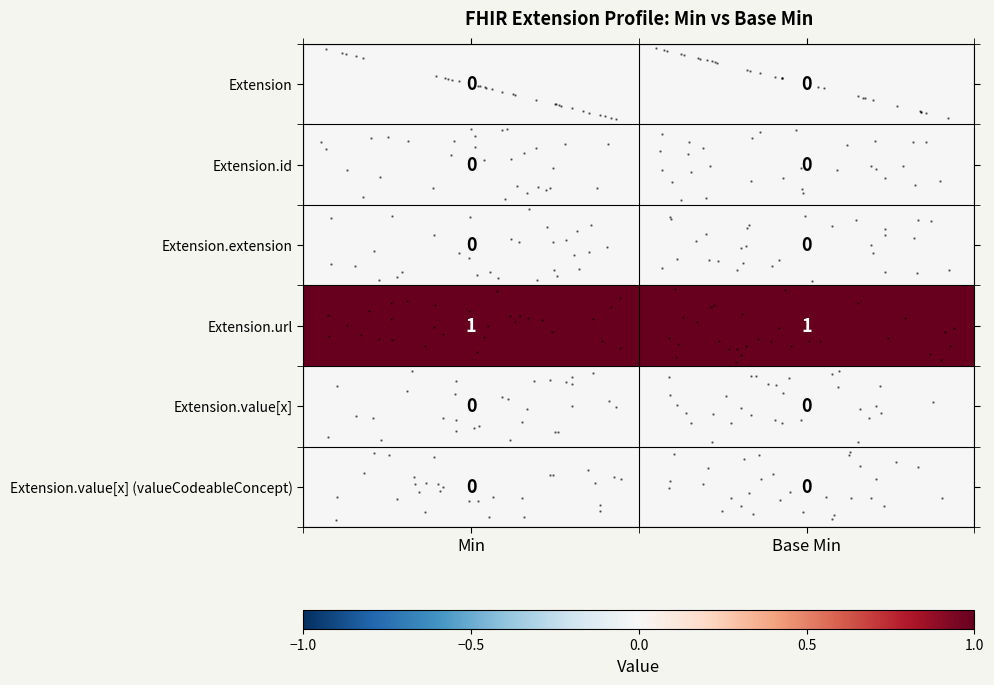

Which series changed the most between Min and Base Min?

row_0